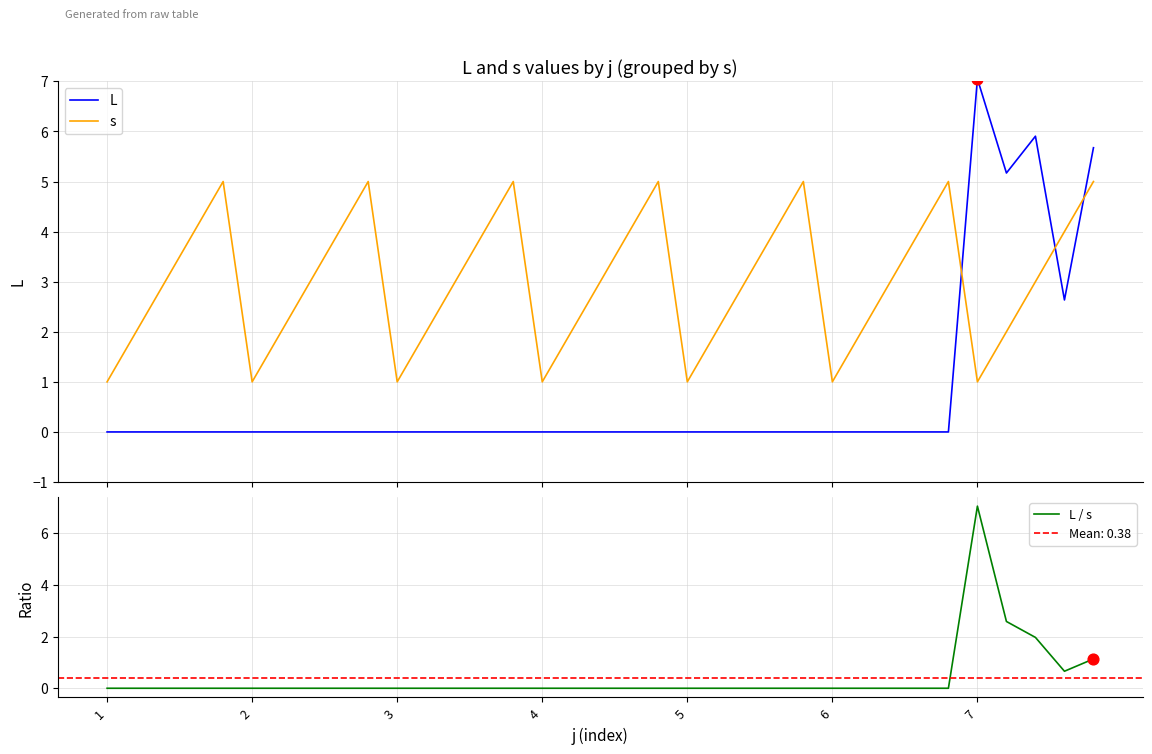

Is the value of L / s at 21 greater than the value of L at 22?

No